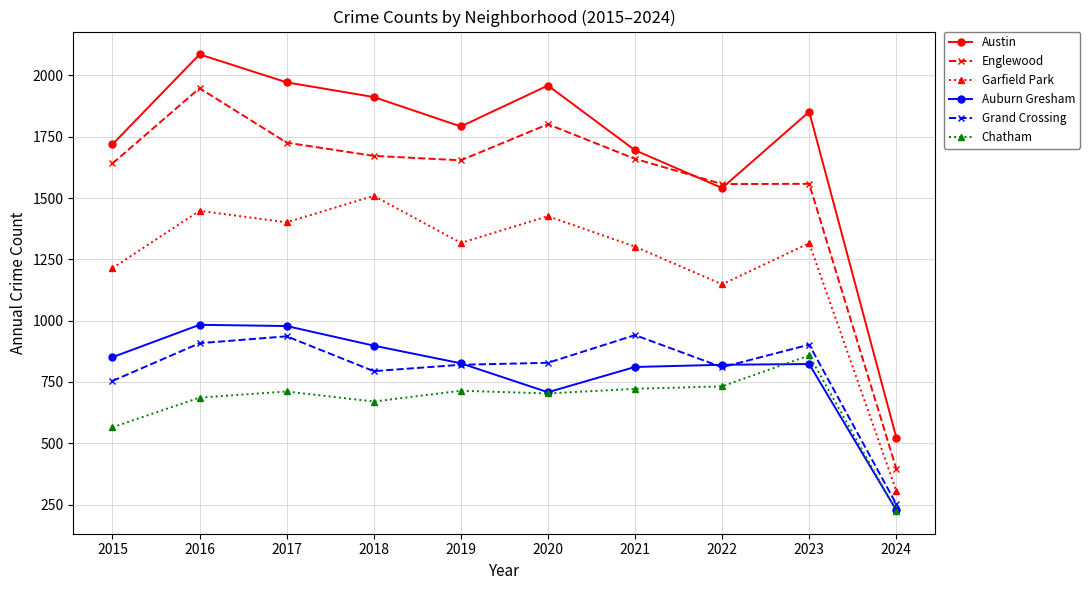

What is the difference between the Austin values at 2020 and 2021?

264